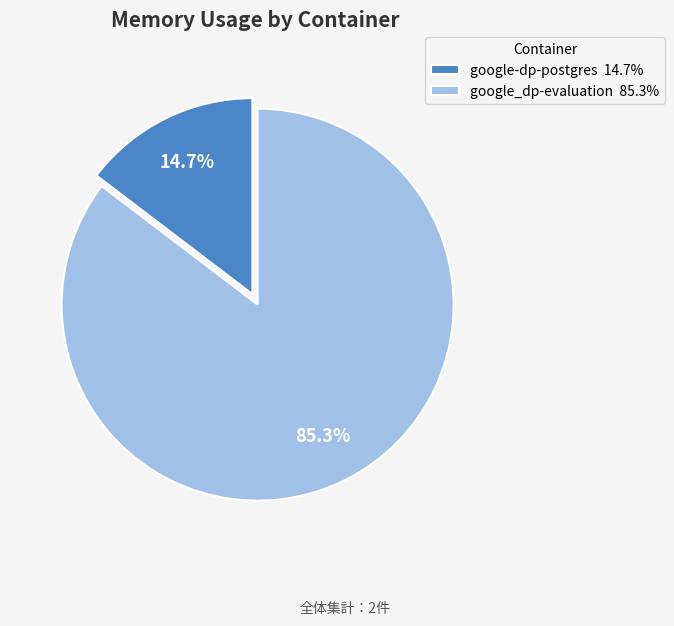

Is there a majority slice in this chart?

Yes